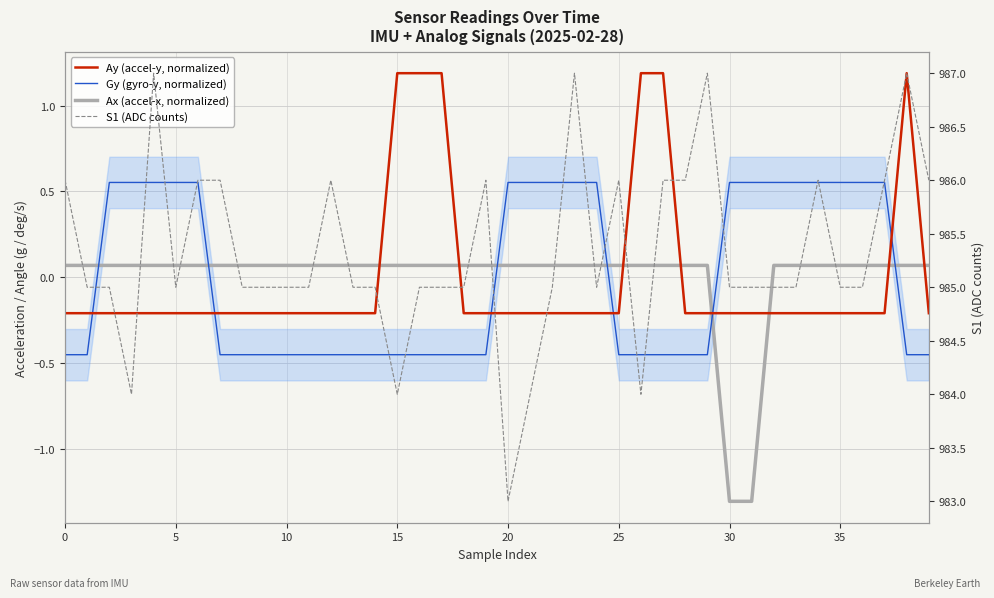

What is the difference between the second highest and minimum values in the Ax (accel-x, normalized) series?

1.4